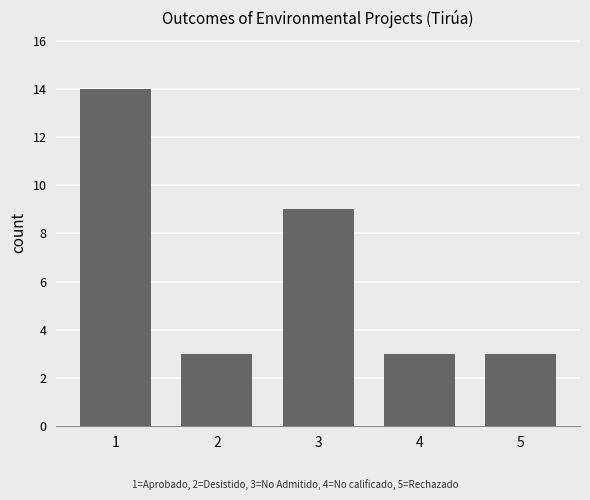

What is the sum of all values?

32